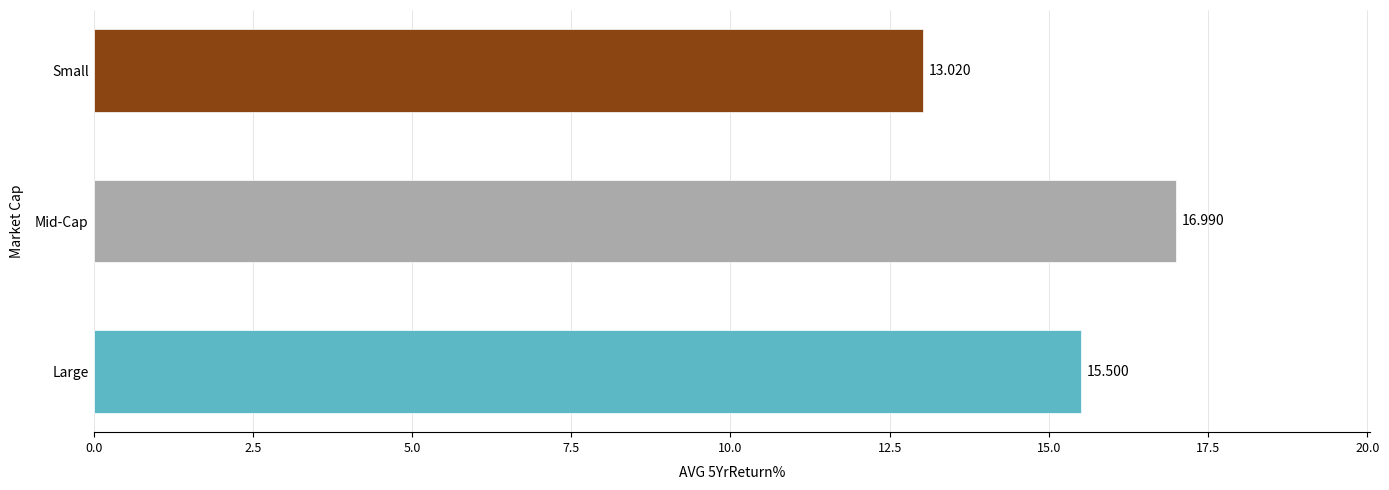

How many data points are above 15?

2